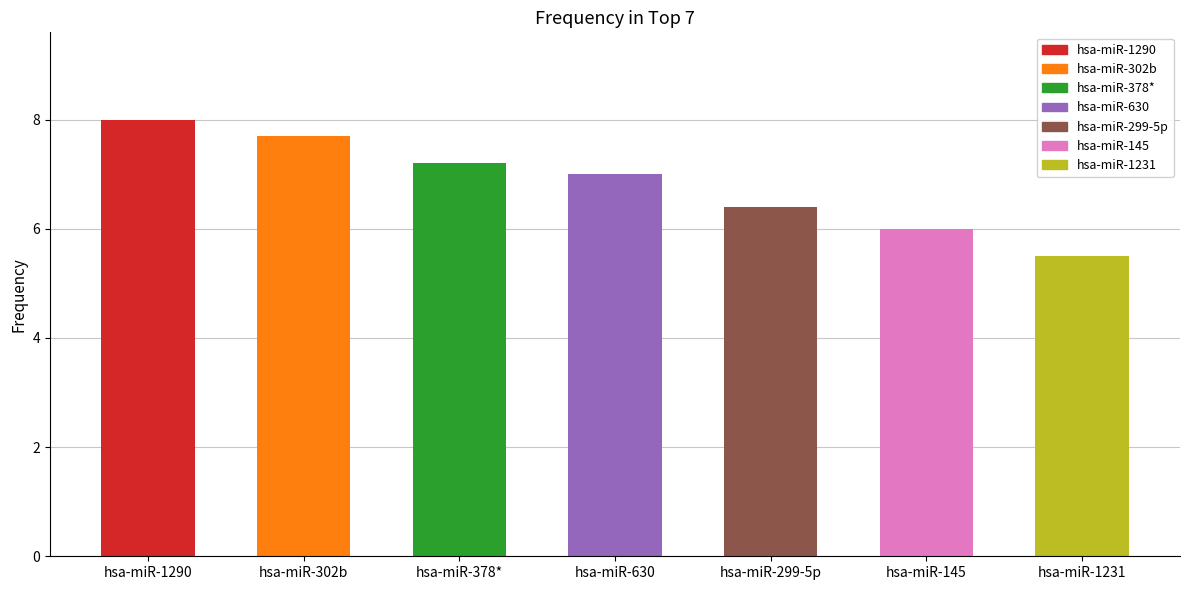

Which label corresponds to the largest value in the chart?

hsa-miR-1290